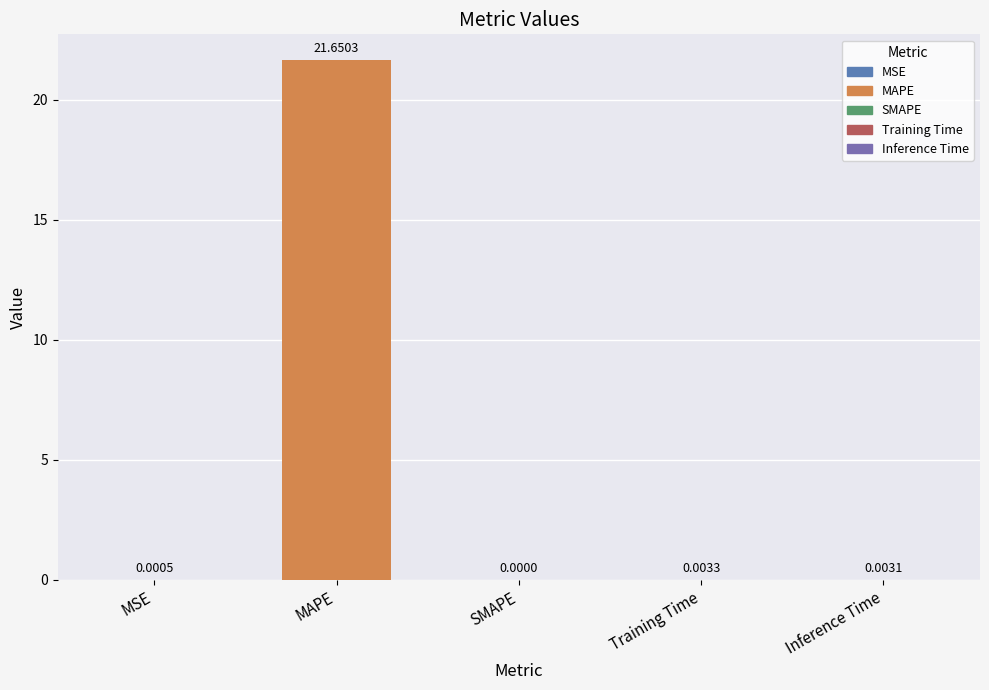

What is the maximum value shown in the chart?

21.7